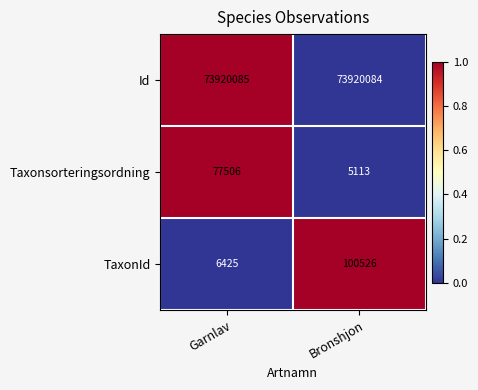

Where is Id nearest to the value 73920084?

Bronshjon